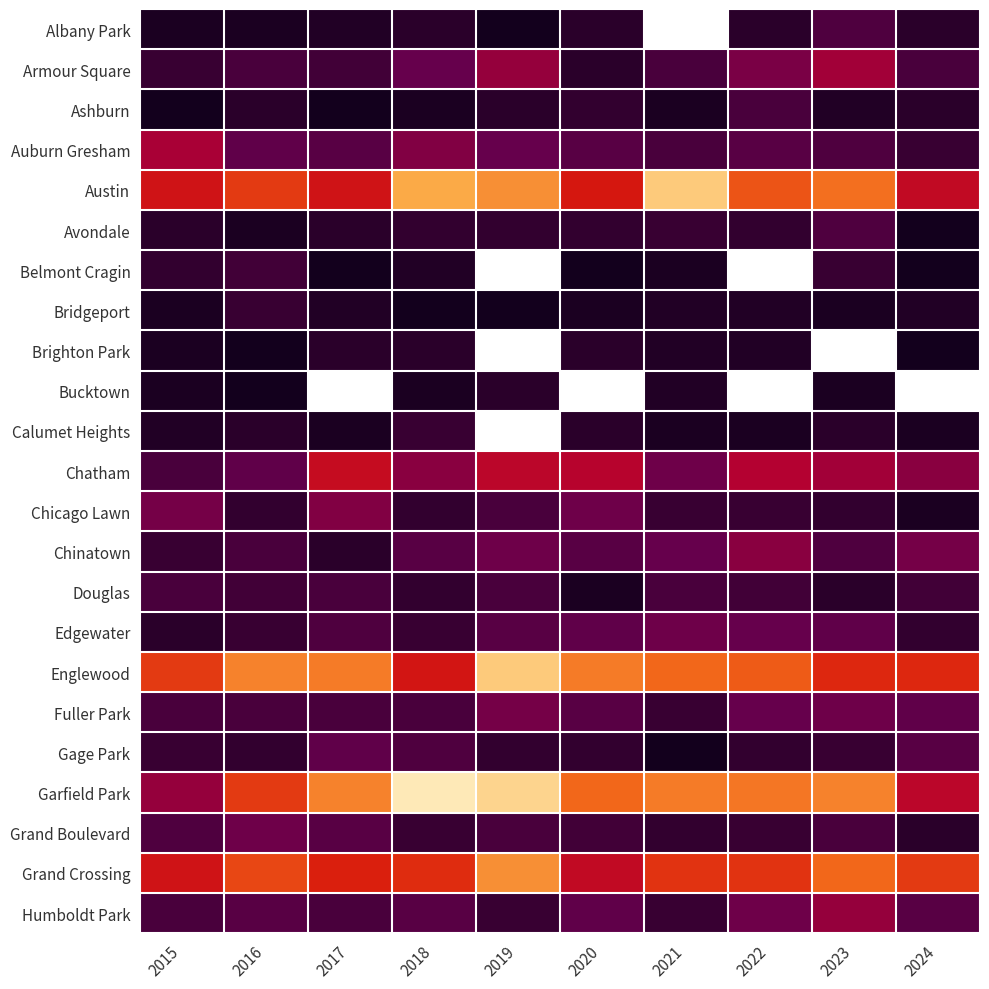

Which series has the largest range (max minus min)?

Garfield Park